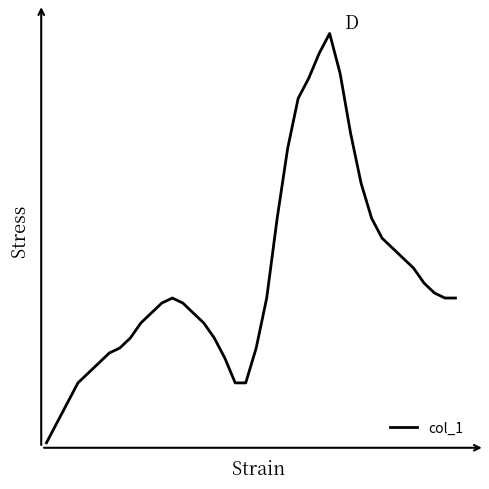

Rank the categories by value from lowest to highest.

0, 1, 2, 3, 18, 19, 4, 5, 17, 6, 7, 20, 8, 16, 9, 15, 10, 14, 11, 13, 12, 21, 38, 39, 37, 36, 35, 34, 33, 32, 22, 31, 30, 23, 29, 24, 25, 28, 26, 27